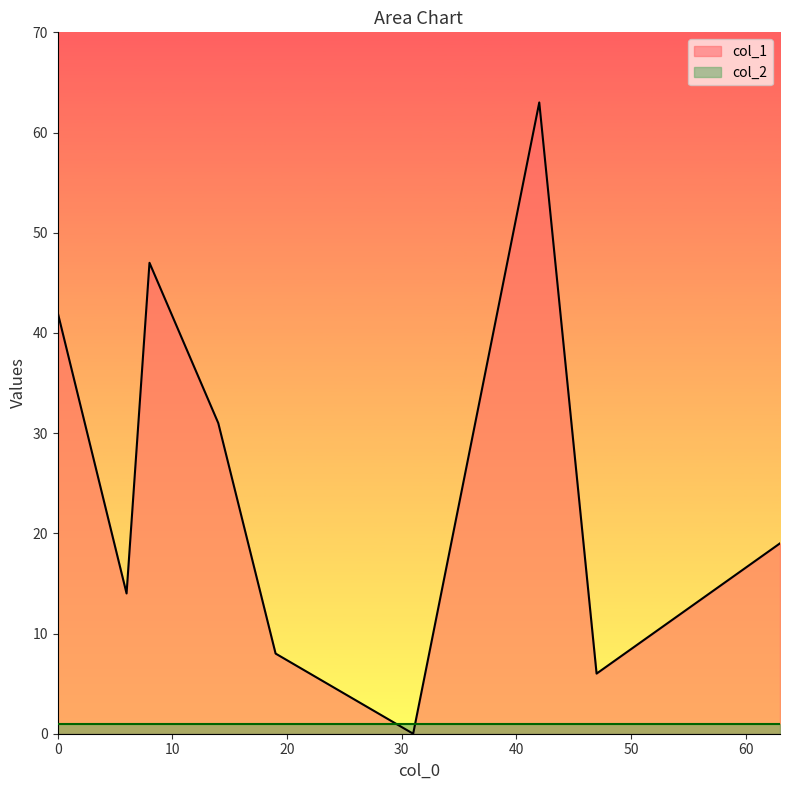

List the series in order of their overall mean, highest first.

col_1, col_2